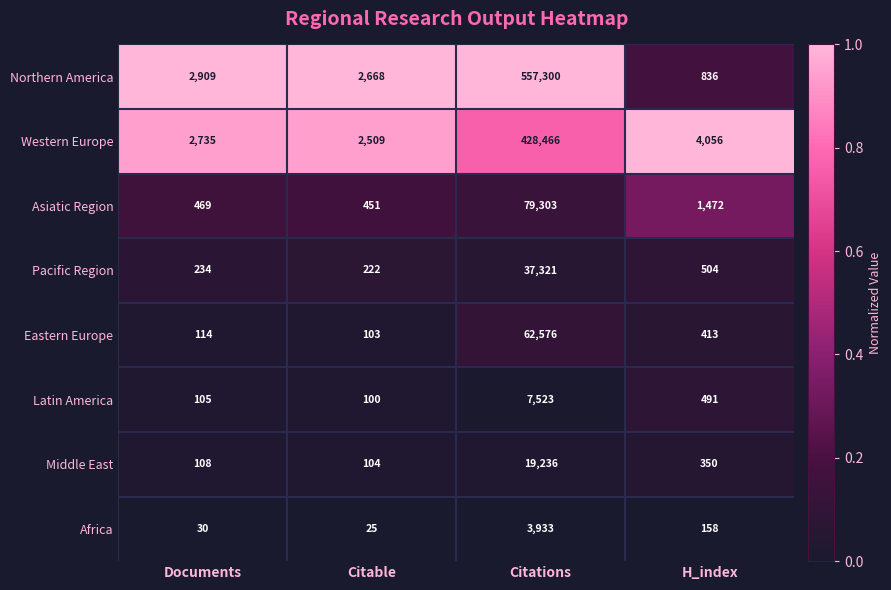

The value of Western Europe at Documents is 2735. True or false?

True